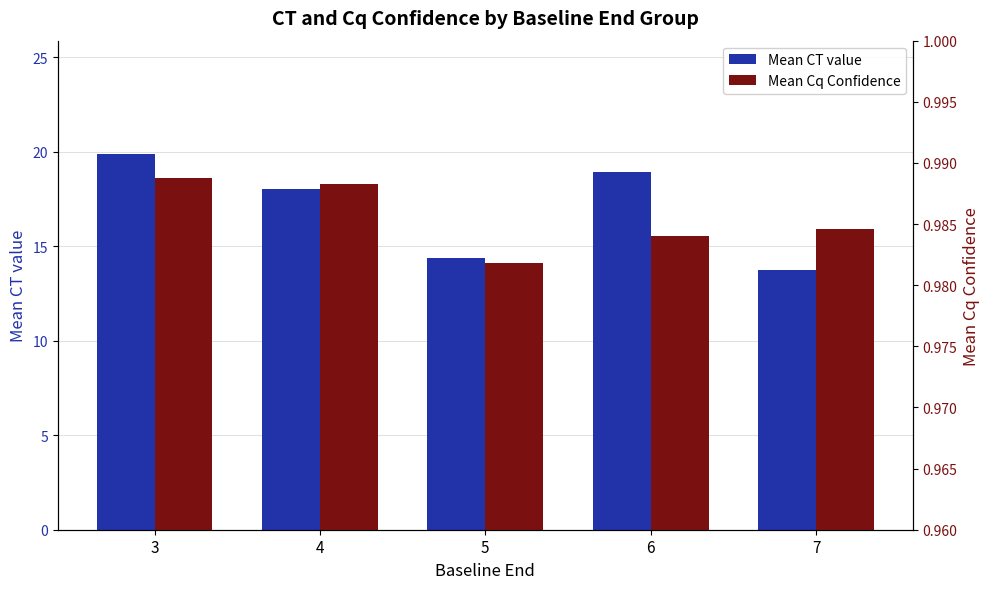

How many groups of bars are there?

5